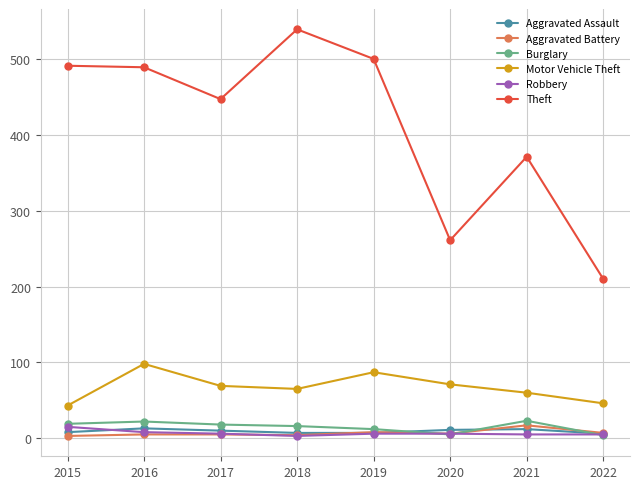

At how many categories does at least one series exceed 343?

6